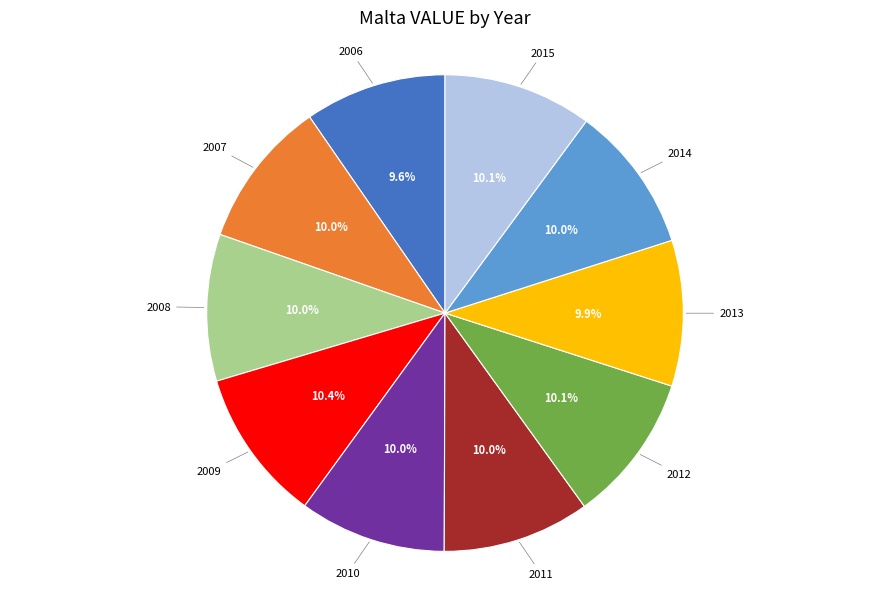

To the nearest percent, what portion does 2014 represent?

10%